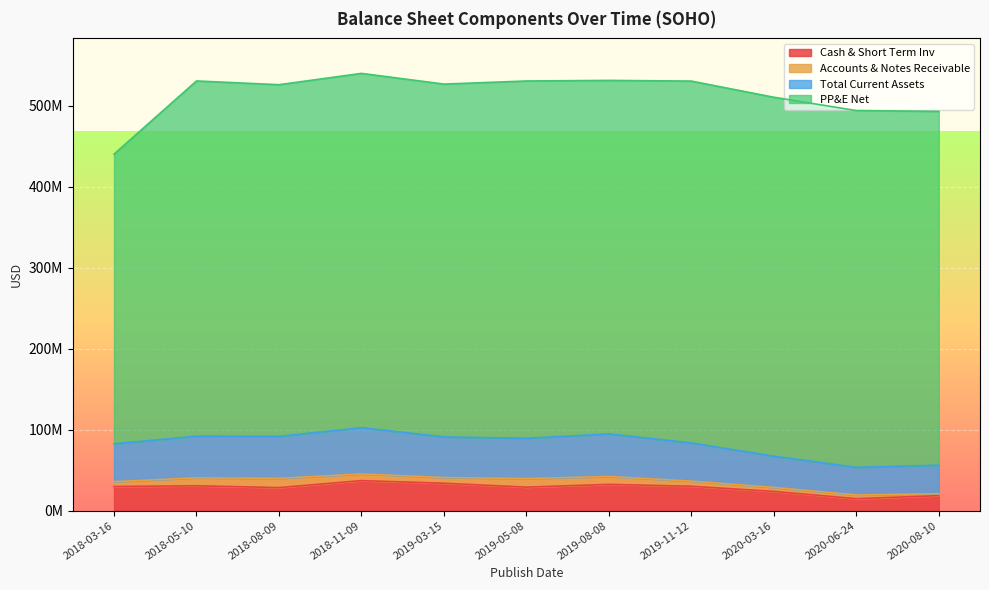

What is the approximate value of Total Current Assets at 2019-08-08?

94746424